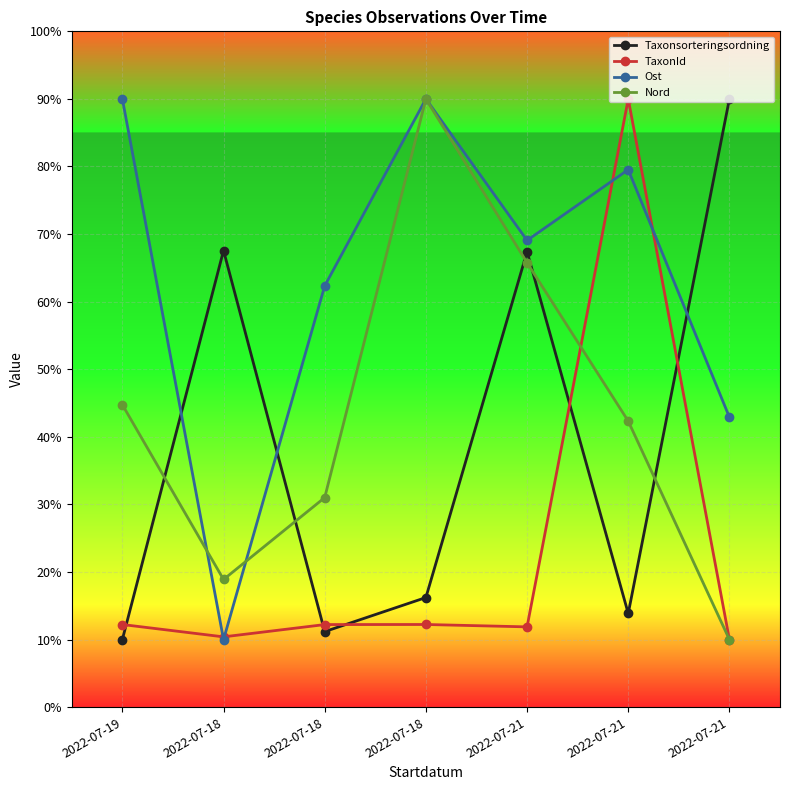

Reading left to right, list all the values displayed in this chart.

Taxonsorteringsordning: 10.0	67.6	11.2	16.2	67.4	13.9	90.0
TaxonId: 12.2	10.4	12.2	12.2	11.9	90.0	10.0
Ost: 90.0	10.0	62.3	90.0	69.1	79.5	42.9
Nord: 44.7	18.9	31.0	90.0	65.8	42.3	10.0